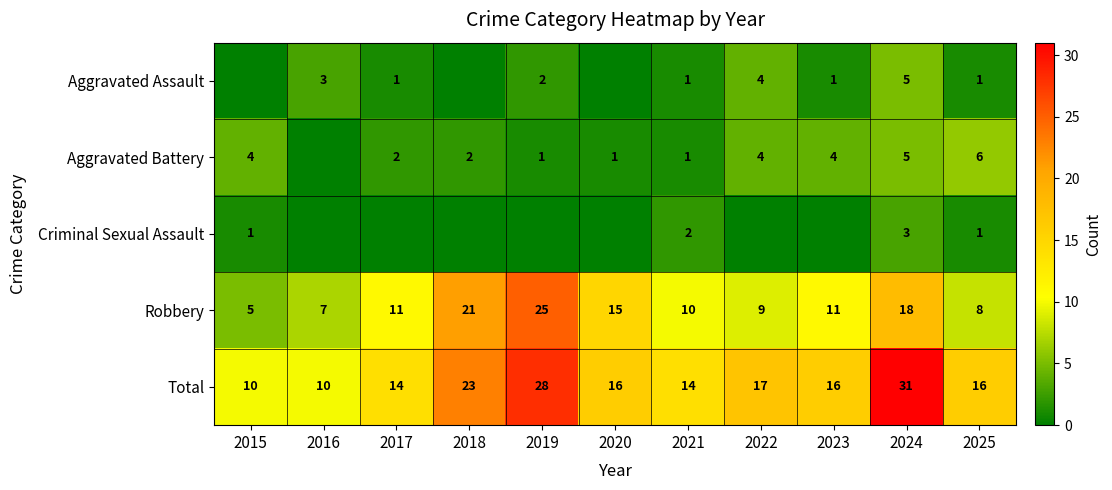

What is the difference between the highest and lowest values at 2024?

28